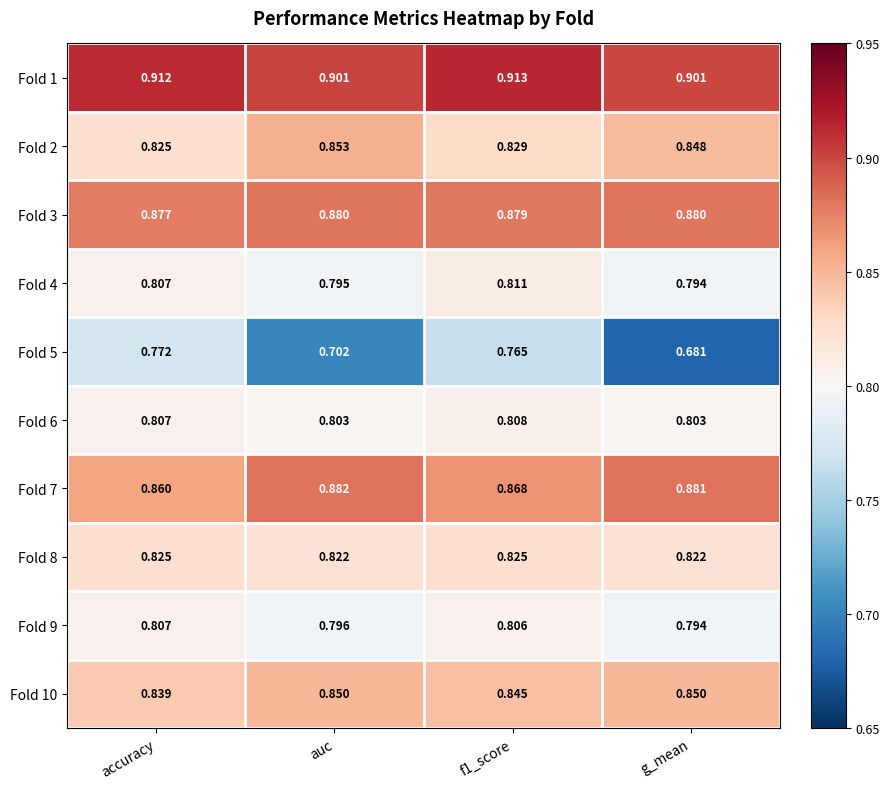

Rank the series by their maximum value, from highest to lowest.

Fold 1, Fold 7, Fold 3, Fold 2, Fold 10, Fold 8, Fold 4, Fold 6, Fold 9, Fold 5